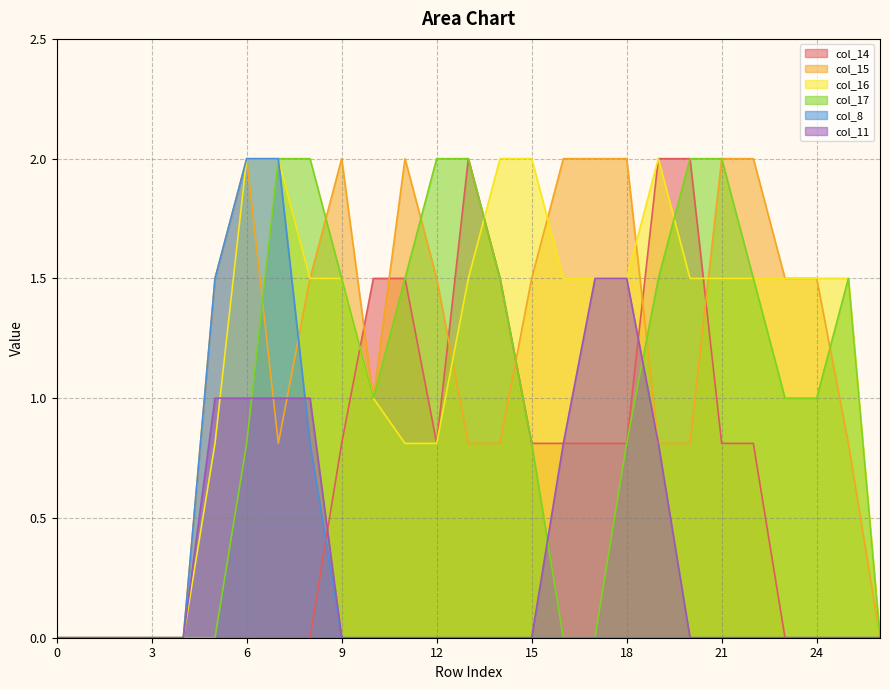

The col_16 series shows 2.0 at 14. True or false?

True